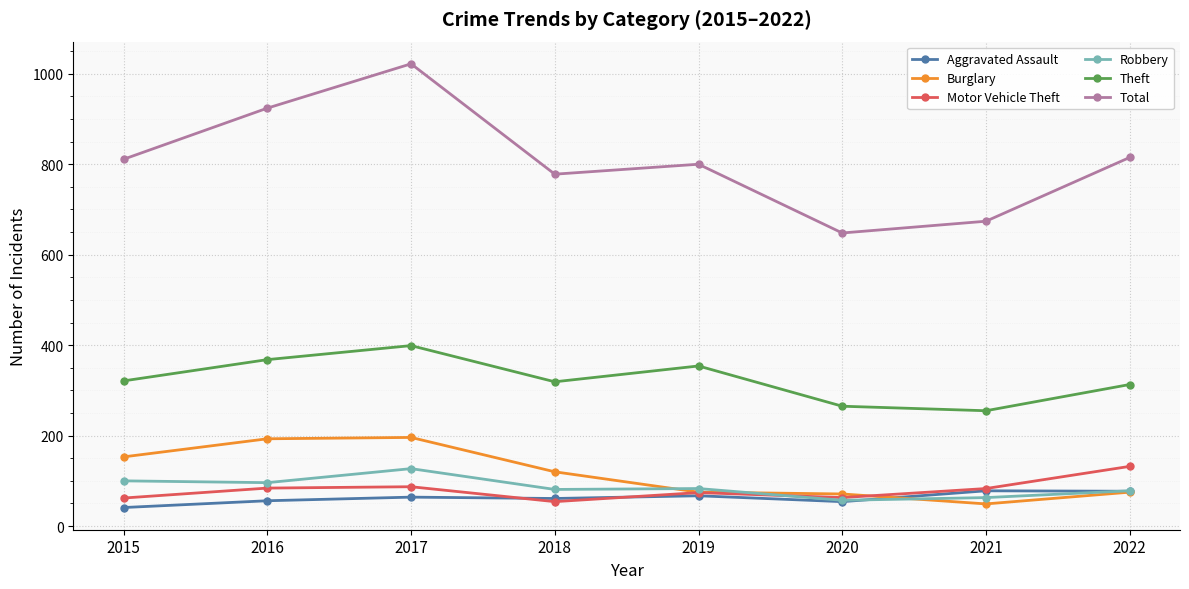

What is the value of the Robbery point at the 3rd from the left?

127